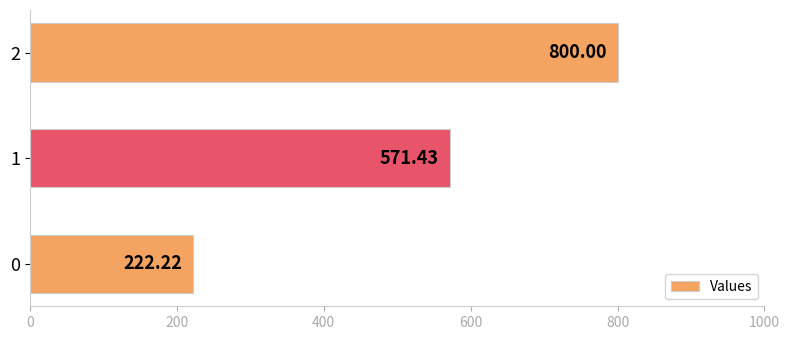

The value at 0 is 222.2. True or false?

True